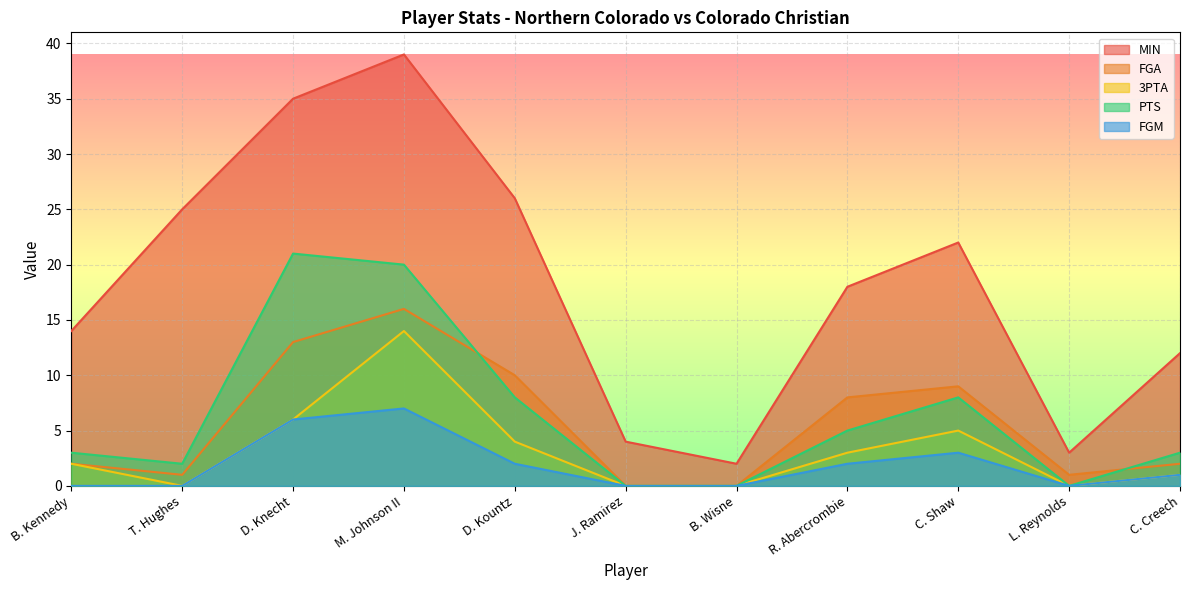

What is the difference between the second highest and second lowest values in the FGA series?

13